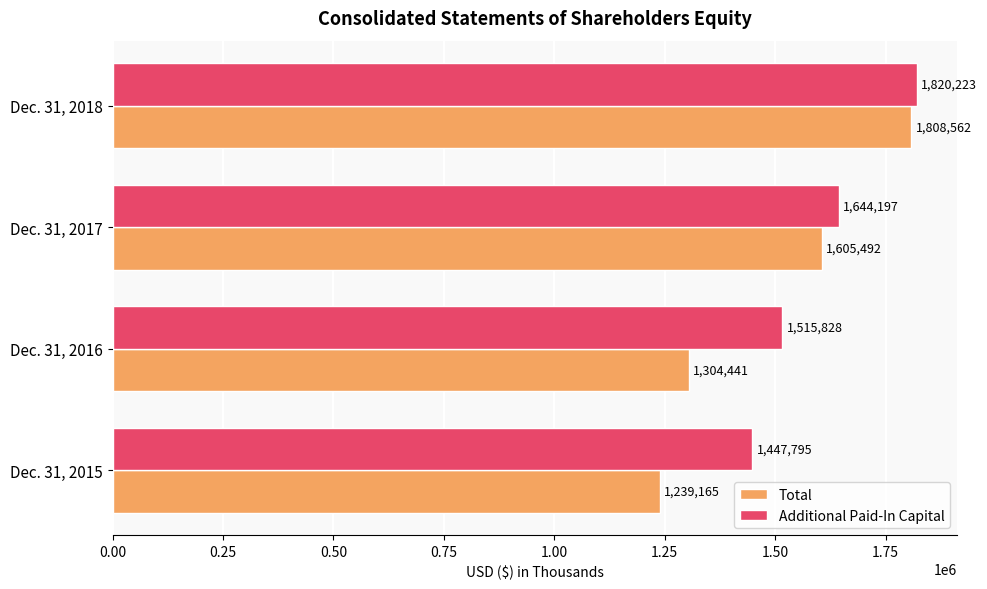

List the labels in order of Additional Paid-In Capital value, largest first.

Dec. 31, 2018, Dec. 31, 2017, Dec. 31, 2016, Dec. 31, 2015